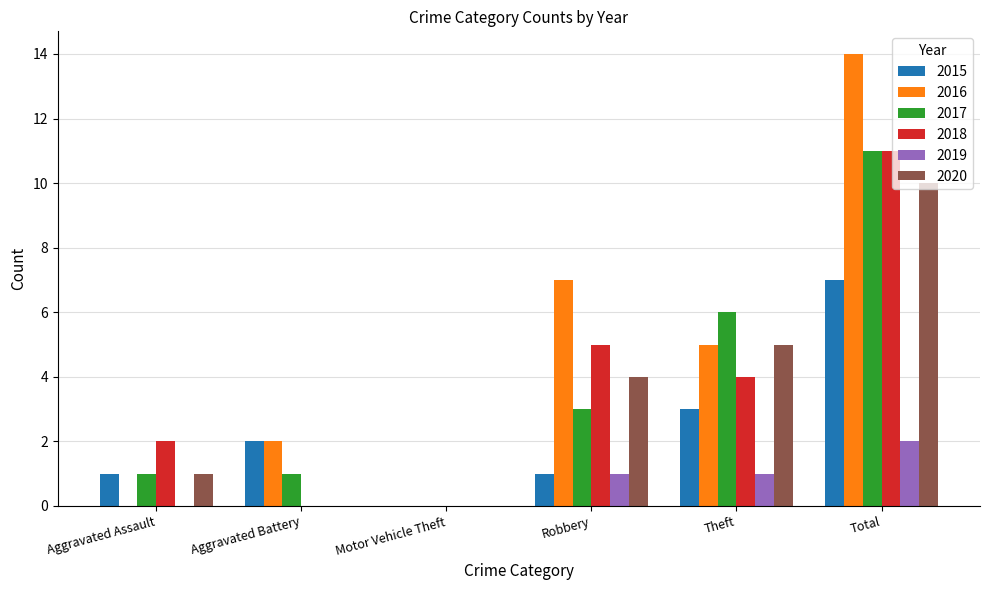

What is the sum of all 2020 values?

20